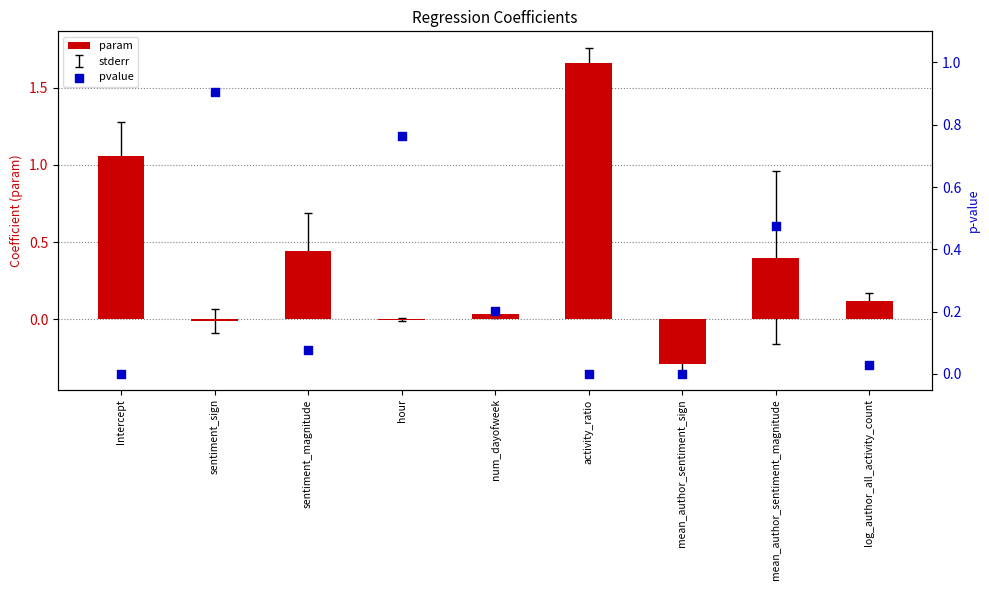

Which series has the largest total across all categories?

param